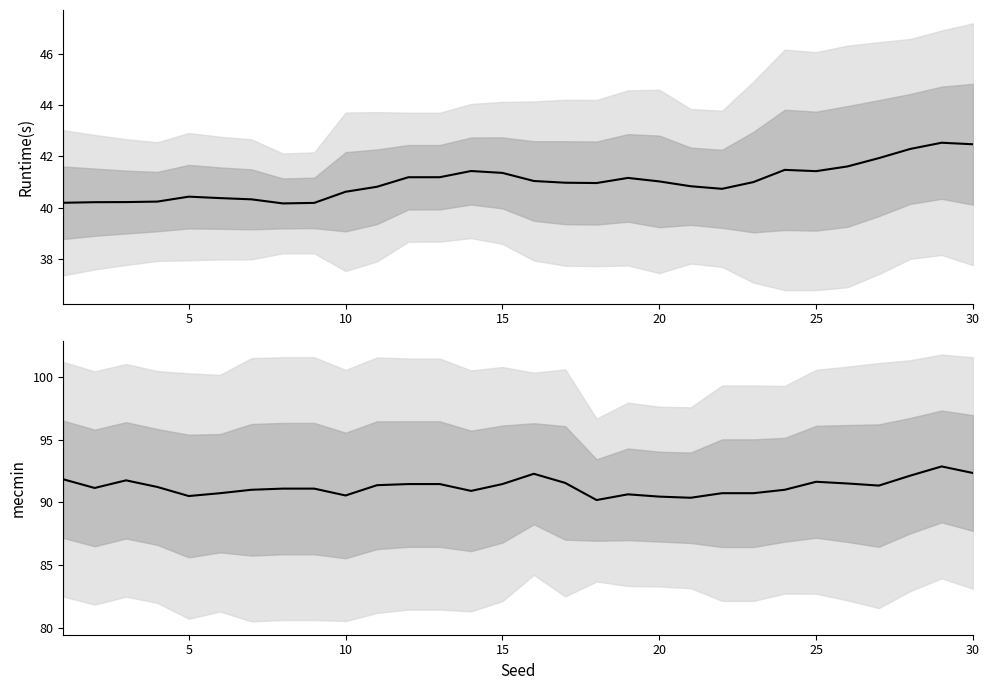

True or false: Runtime(s) and mecmin intersect in this chart.

False